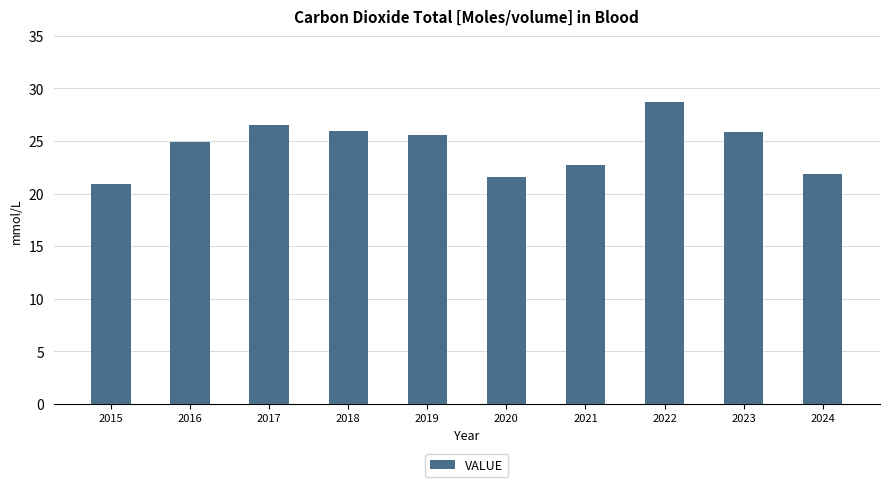

What is the change in value from 2015 to 2022?

+7.8